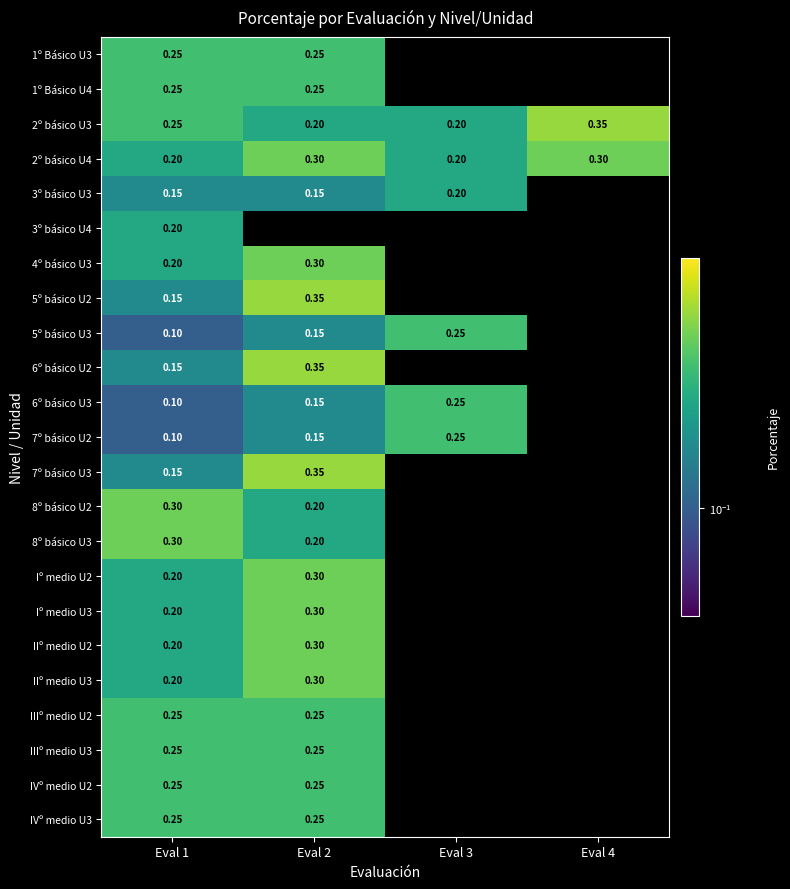

True or false: 7º básico U2 has a value of 0.1 at Eval 2.

True